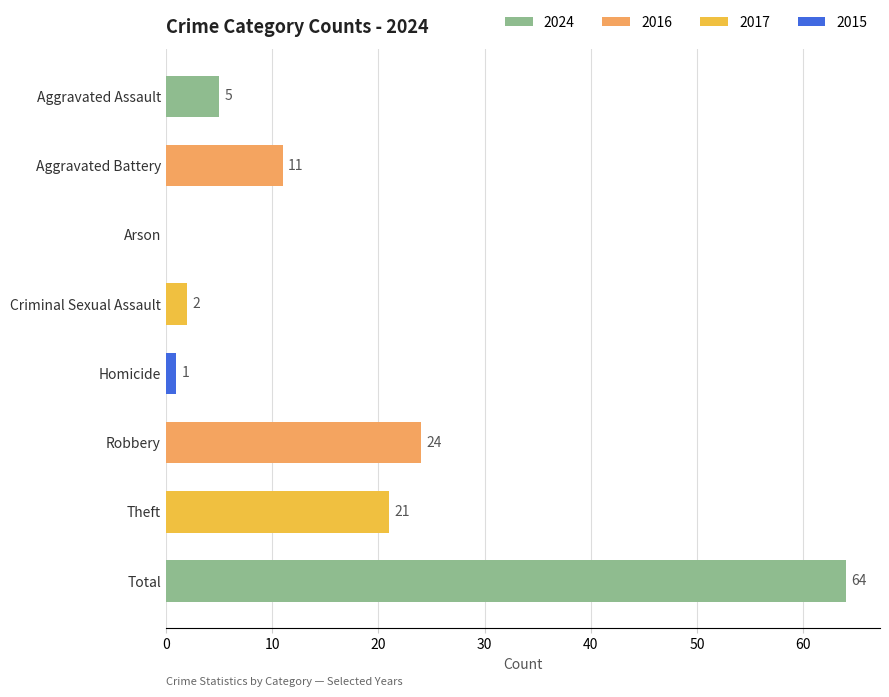

What is the change in value from Robbery to Homicide?

-23